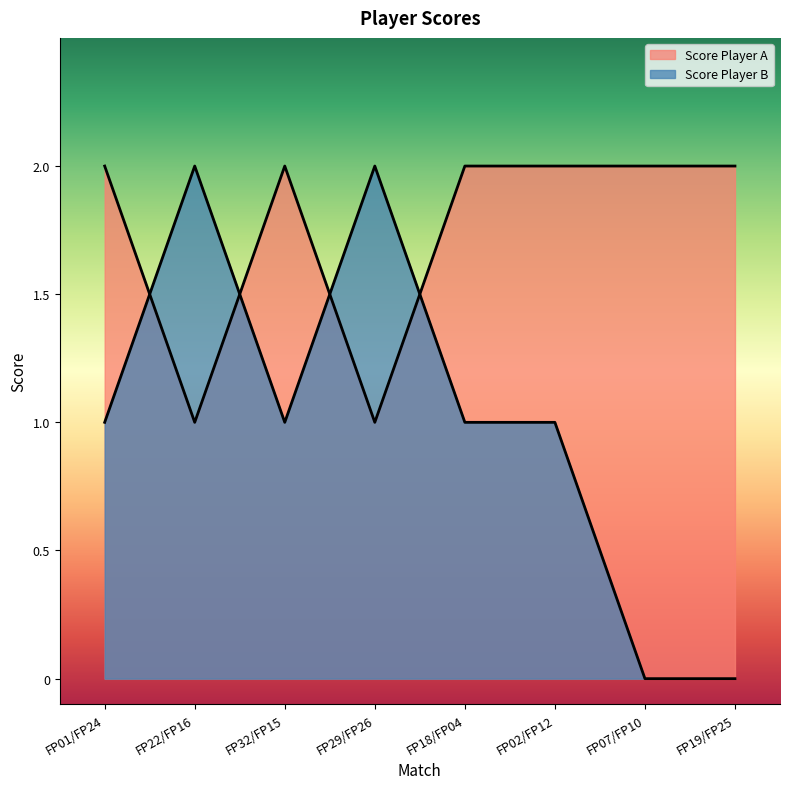

What is the value of the Score Player A point at the 3rd from the left?

2